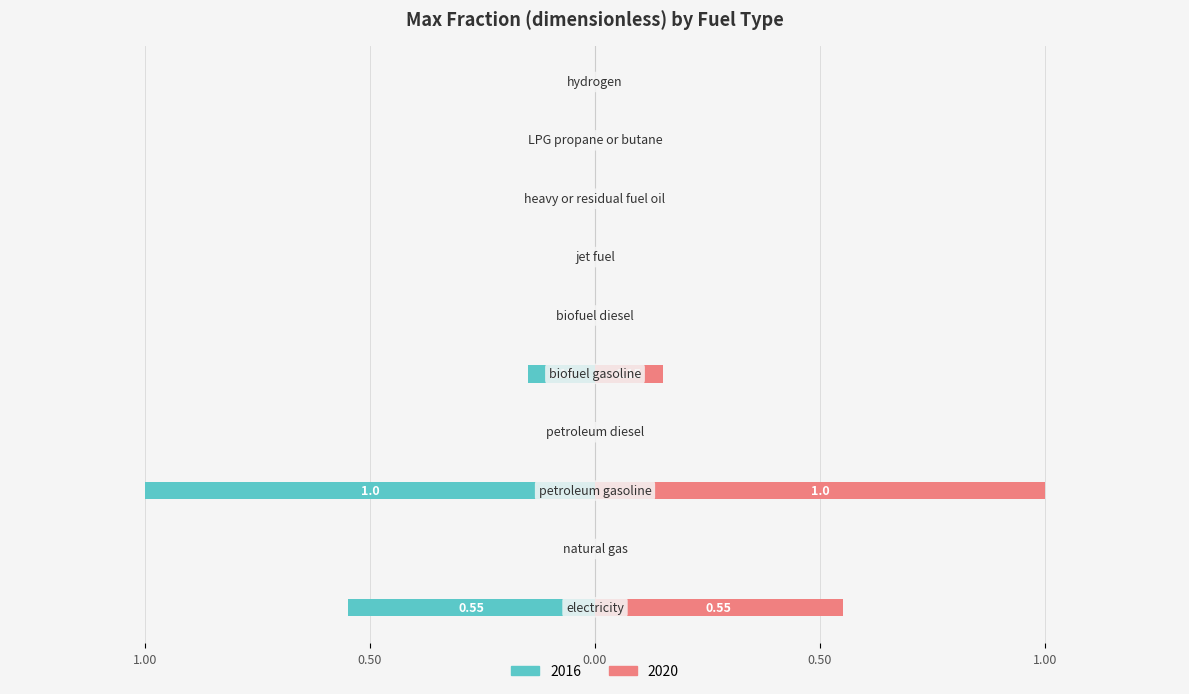

Count the 2020 values in the range 0 to 1.

10